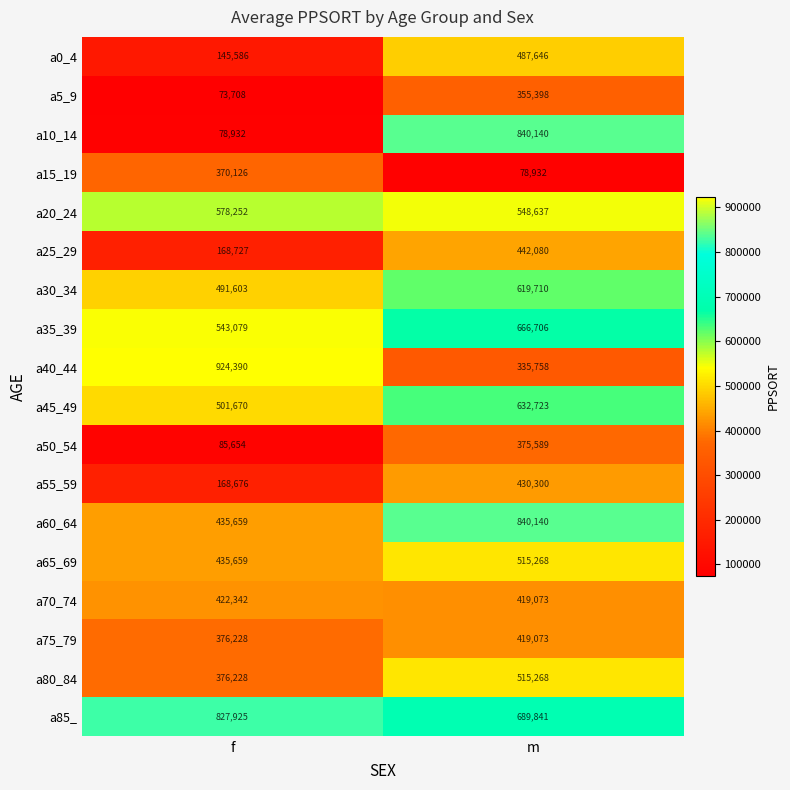

At how many categories does at least one series exceed 915658?

1